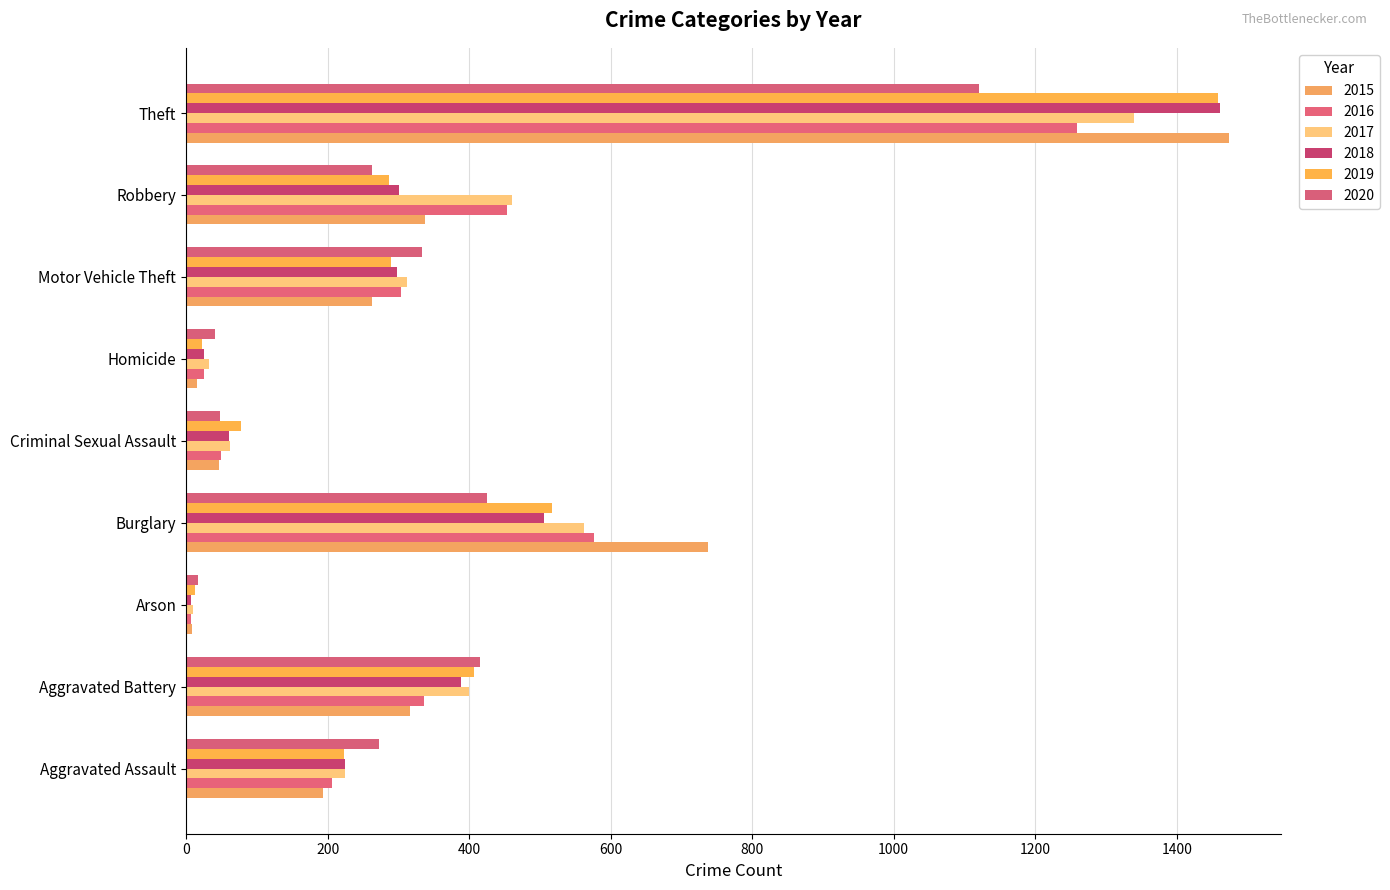

The value of 2015 at Arson is 13. True or false?

False